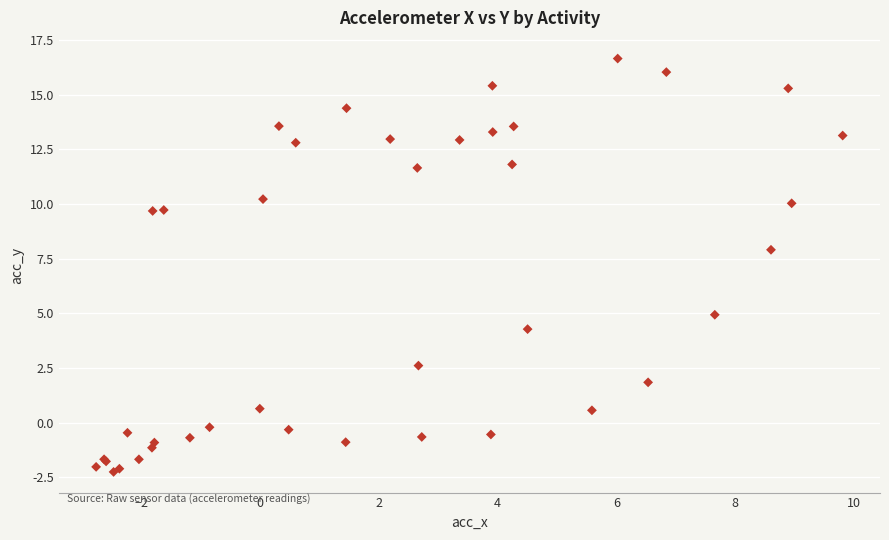

What Y value in the scatter plot is closest to 7?

7.9